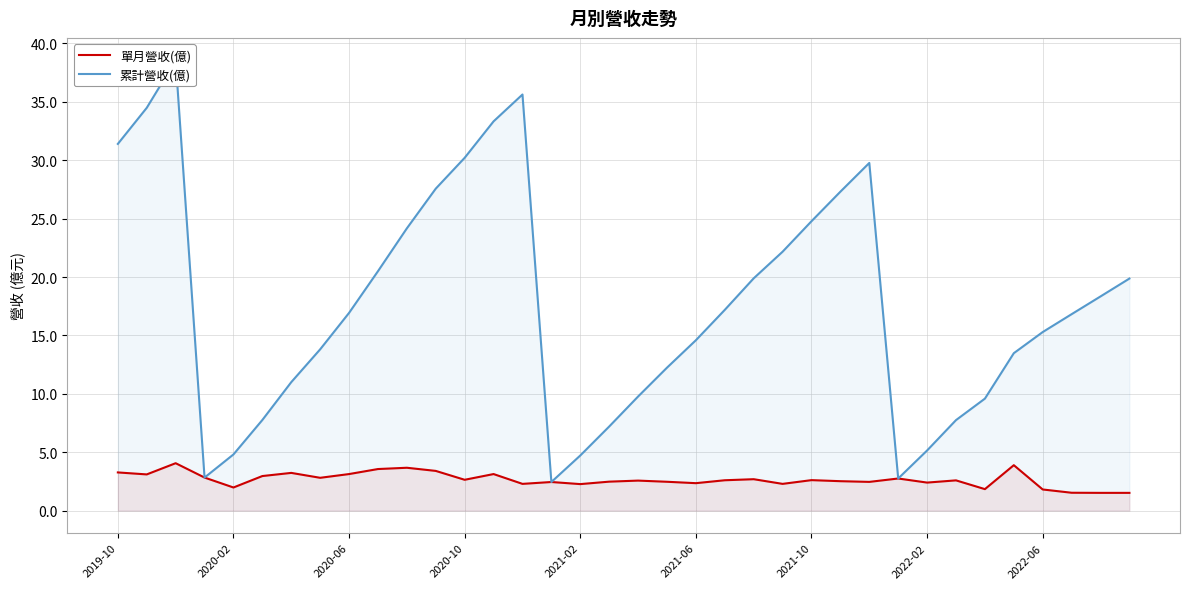

True or false: 累計營收(億) and 單月營收(億) cross at least once.

False